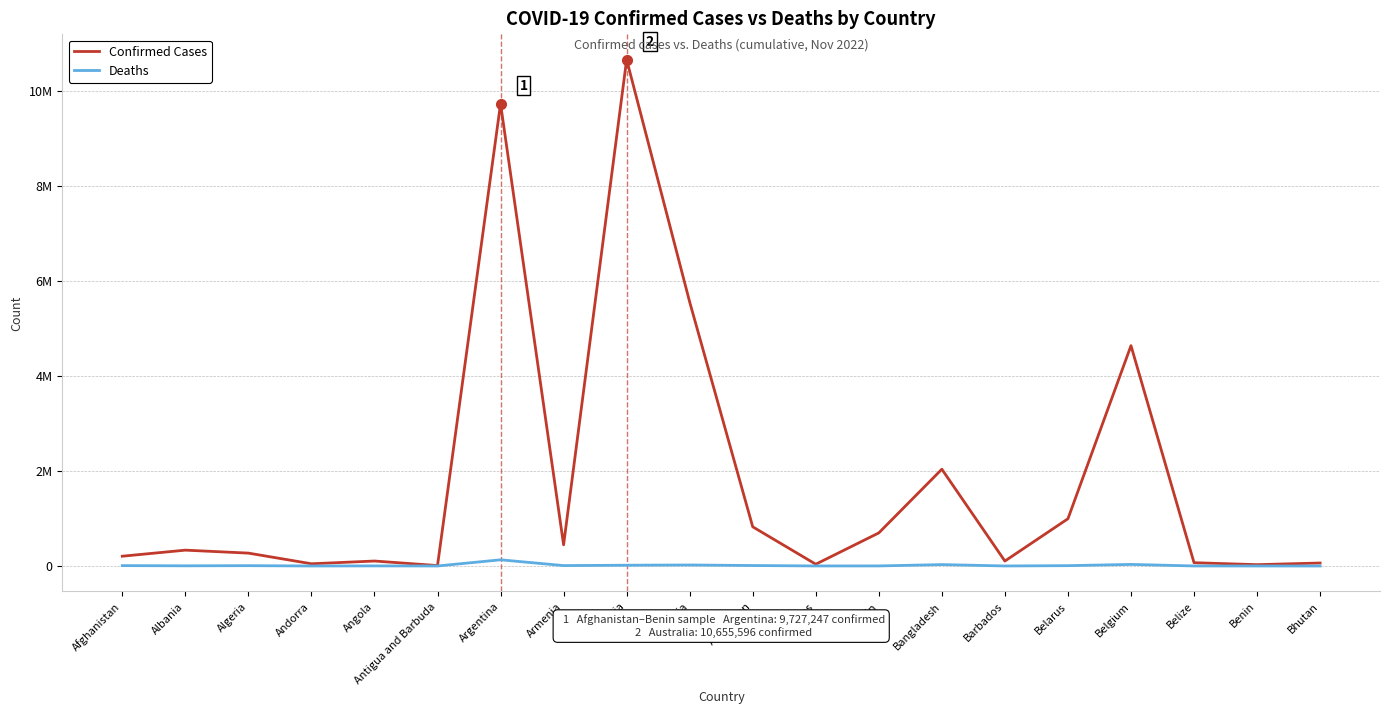

What is the value of the Confirmed Cases point at the 7th from the left?

9727247